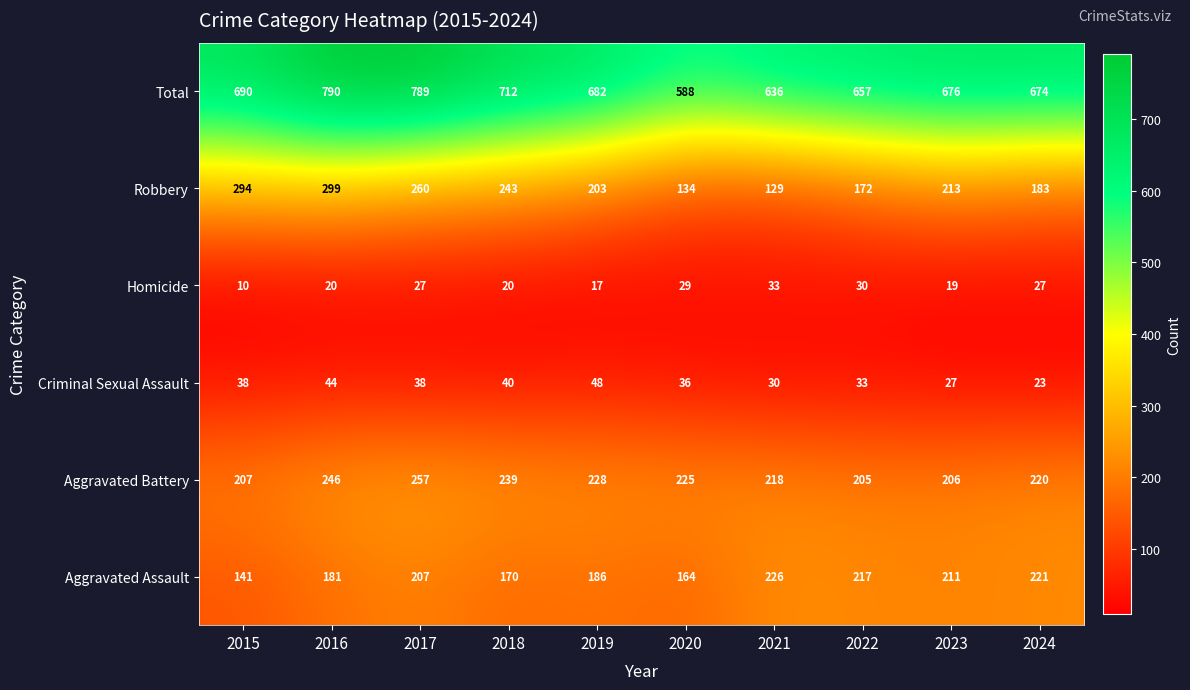

List the series in order of their peak value, lowest first.

Homicide, Criminal Sexual Assault, Aggravated Assault, Aggravated Battery, Robbery, Total